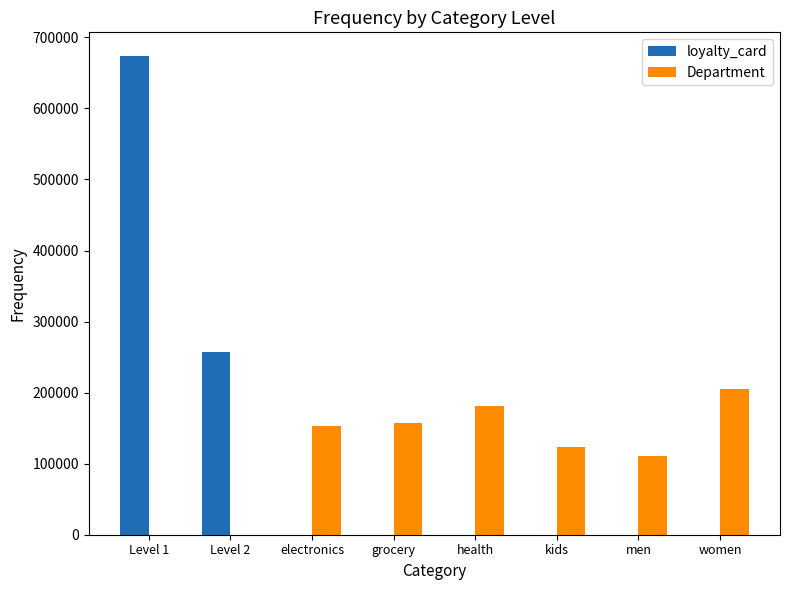

Does the chart contain stacked bars?

No